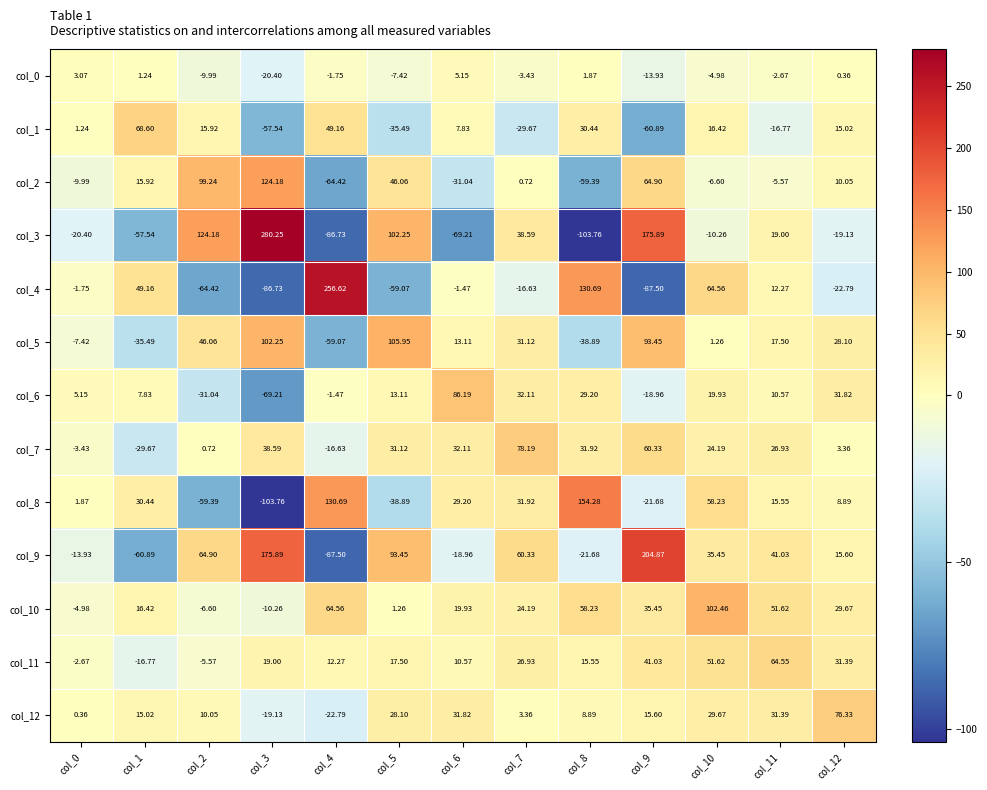

Which series has the largest total across all categories?

col_9